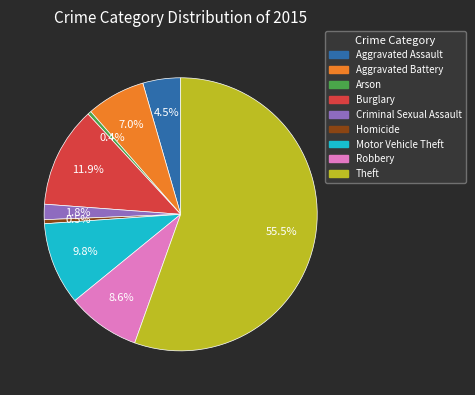

Does Homicide account for over 50% of the chart?

No